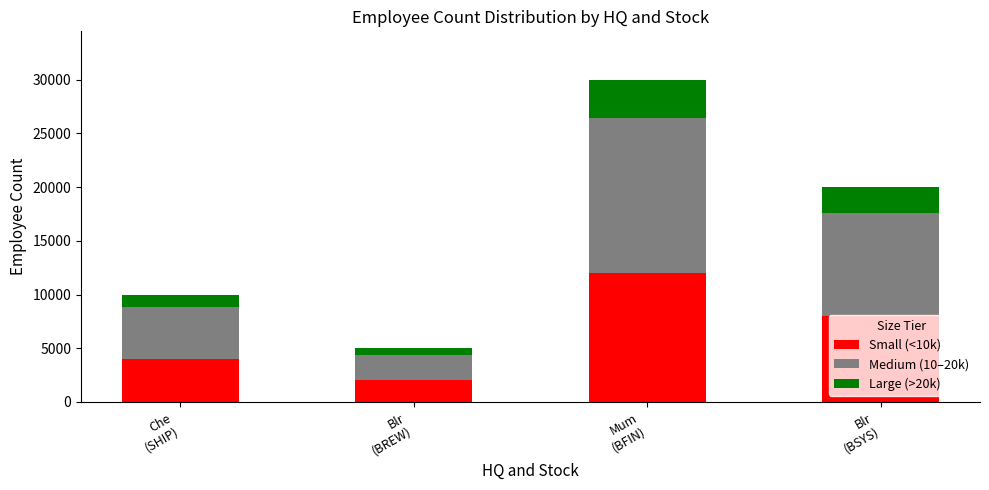

How many bars are there in total?

4